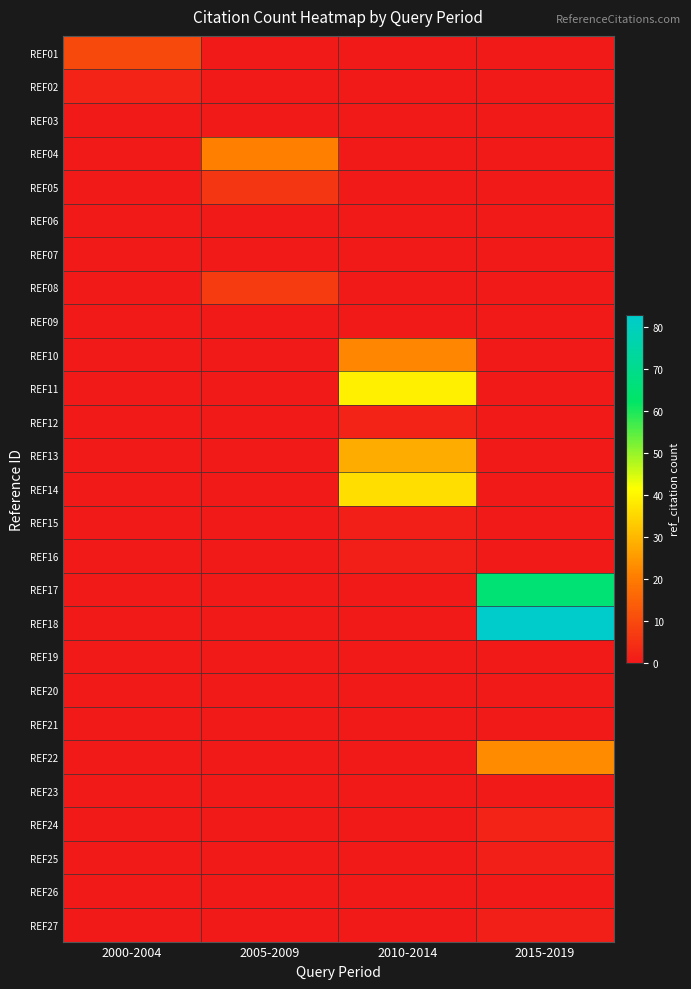

Rank the series by their maximum value, from lowest to highest.

REF03, REF06, REF07, REF09, REF19, REF20, REF21, REF23, REF26, REF15, REF16, REF25, REF27, REF02, REF12, REF24, REF05, REF08, REF01, REF04, REF10, REF22, REF13, REF14, REF11, REF17, REF18